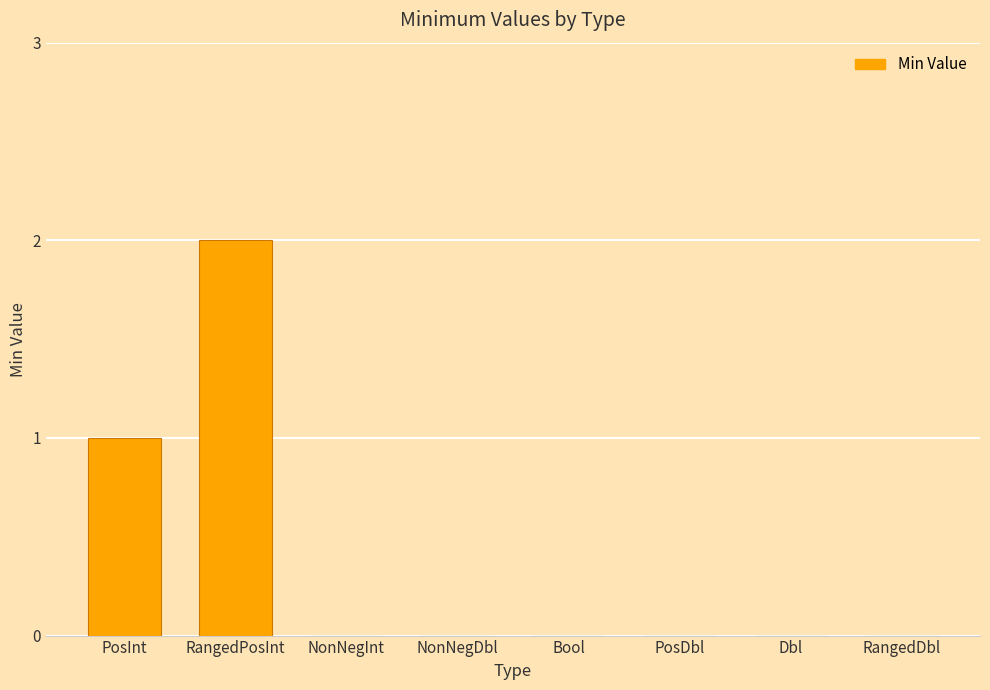

At which category does the chart reach its peak across all series?

RangedPosInt